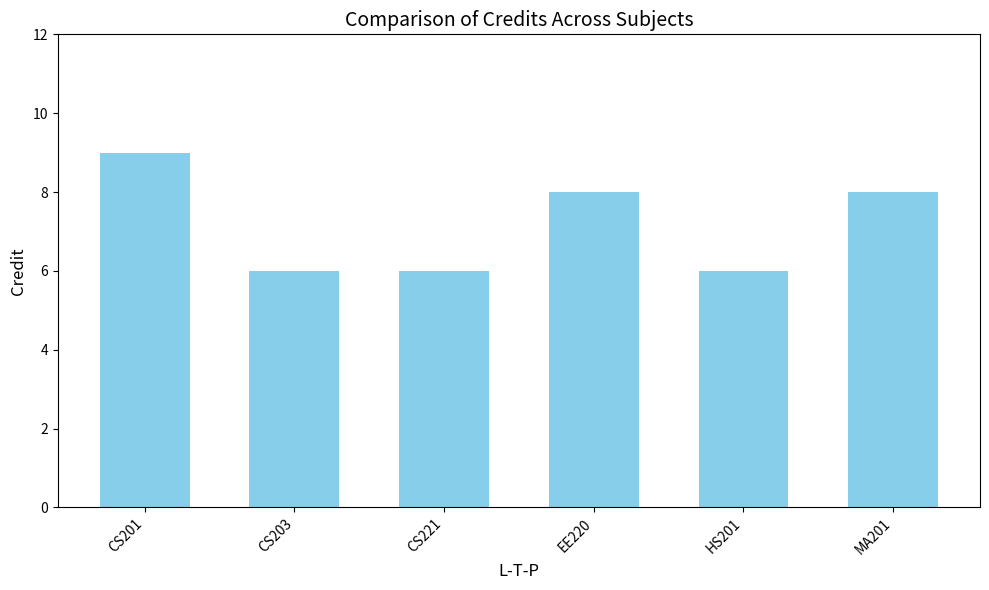

How many data points are less than 8?

3